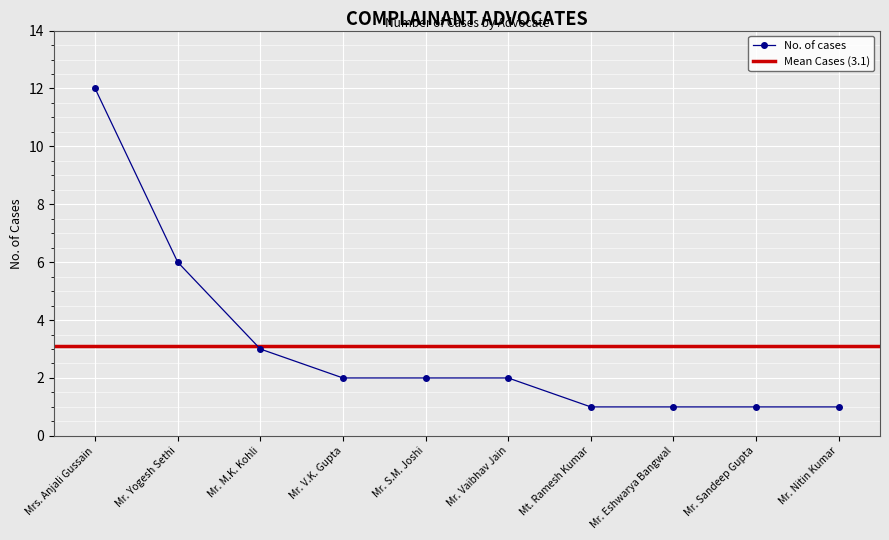

What position from the right is Mr. Yogesh Sethi?

9